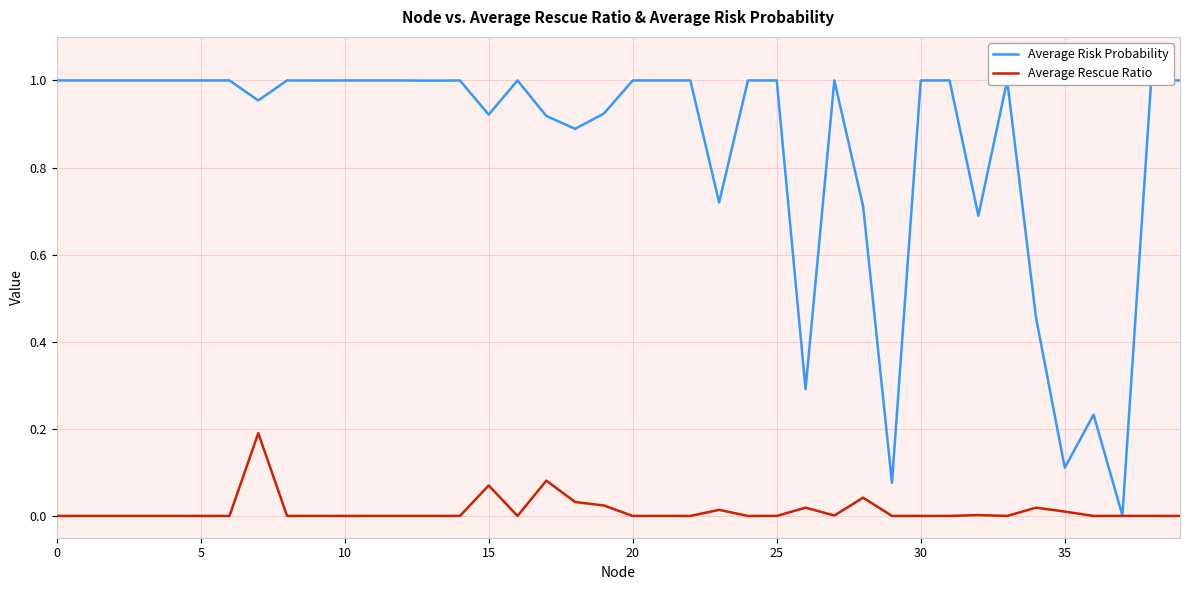

Which series has the widest spread of values?

Average Risk Probability